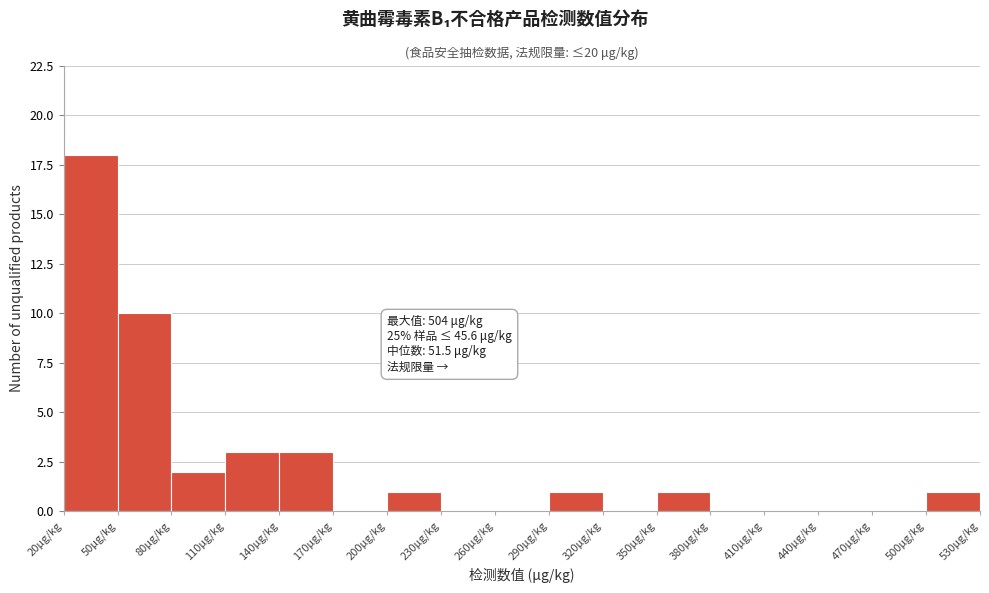

Over which range of the x-axis is the bar tallest?

20 to 50